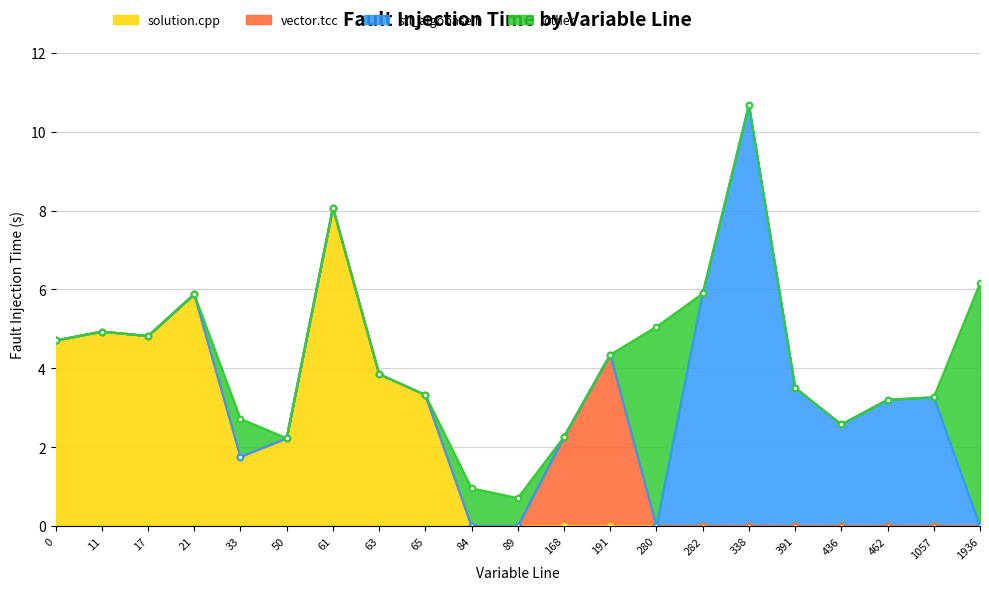

How many data points does each series have?

21